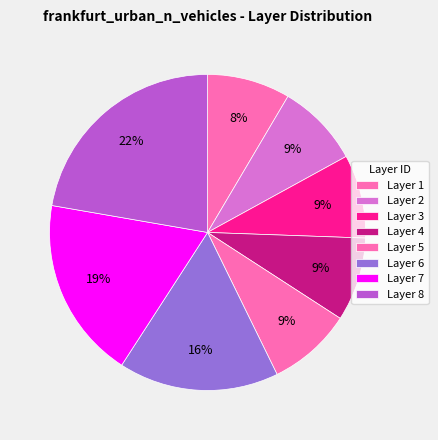

To the nearest percent, what is the average slice percentage?

12%